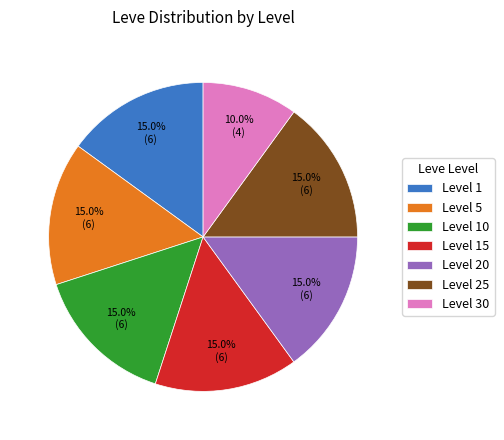

How many slices are in this pie chart?

7